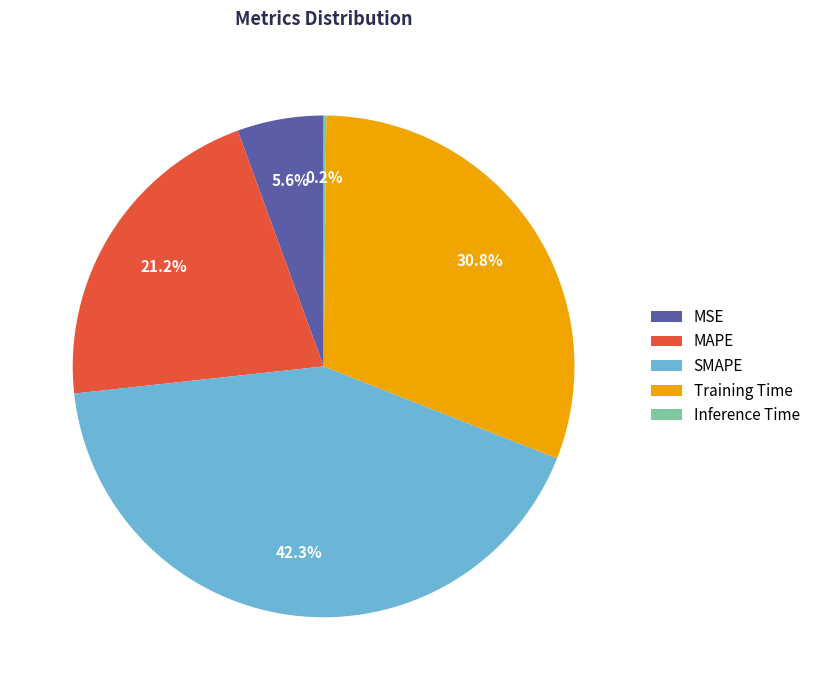

Is there a majority slice in this chart?

No